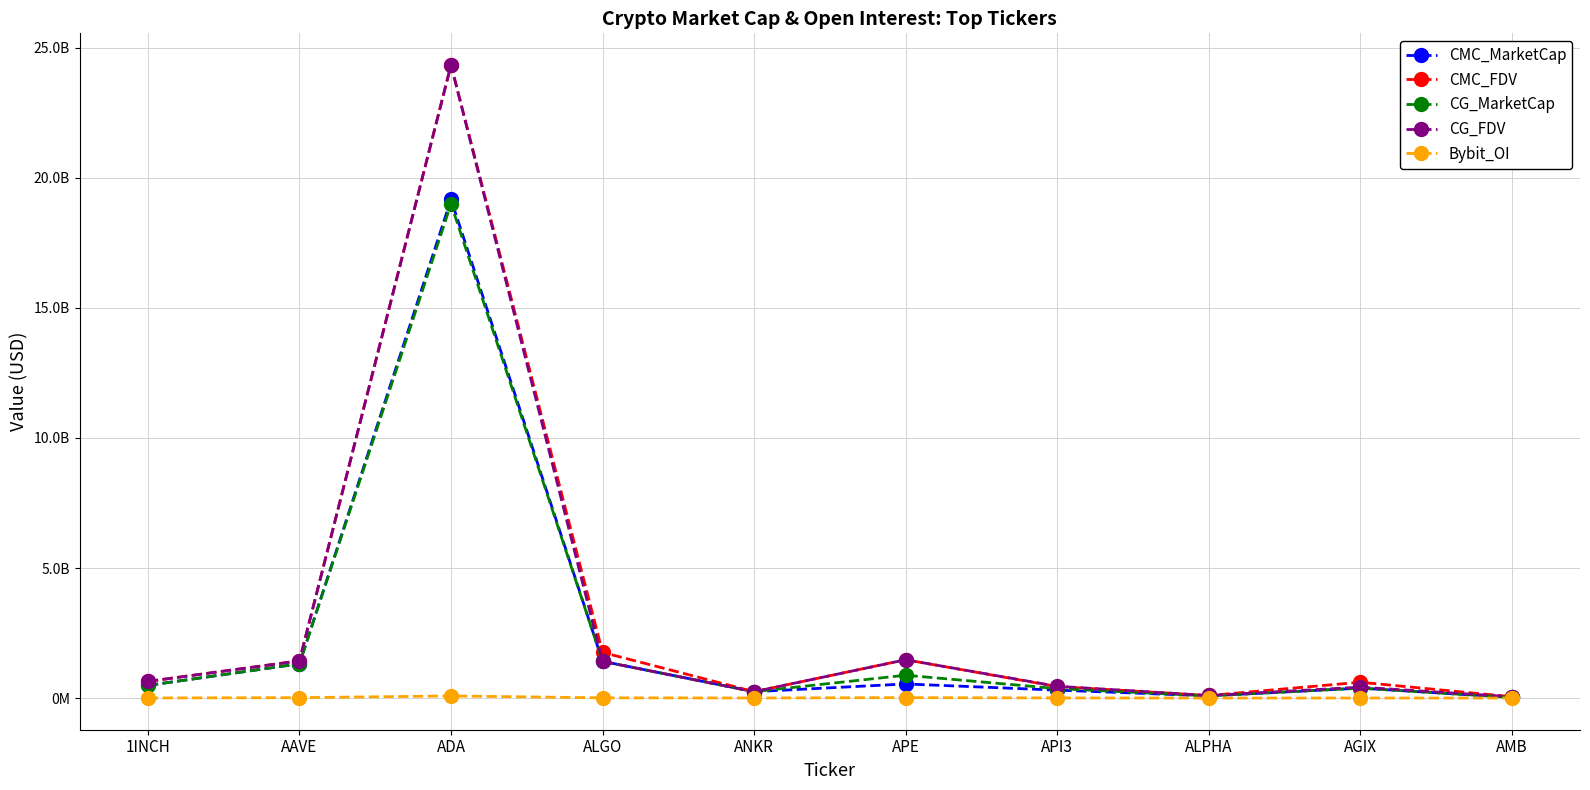

True or false: CG_MarketCap has a value of 365795469.0 at API3.

True